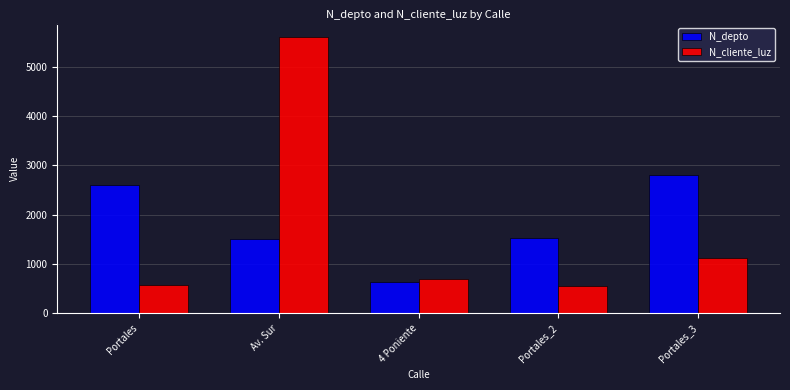

What value does the N_cliente_luz series have at Av. Sur?

5600.0